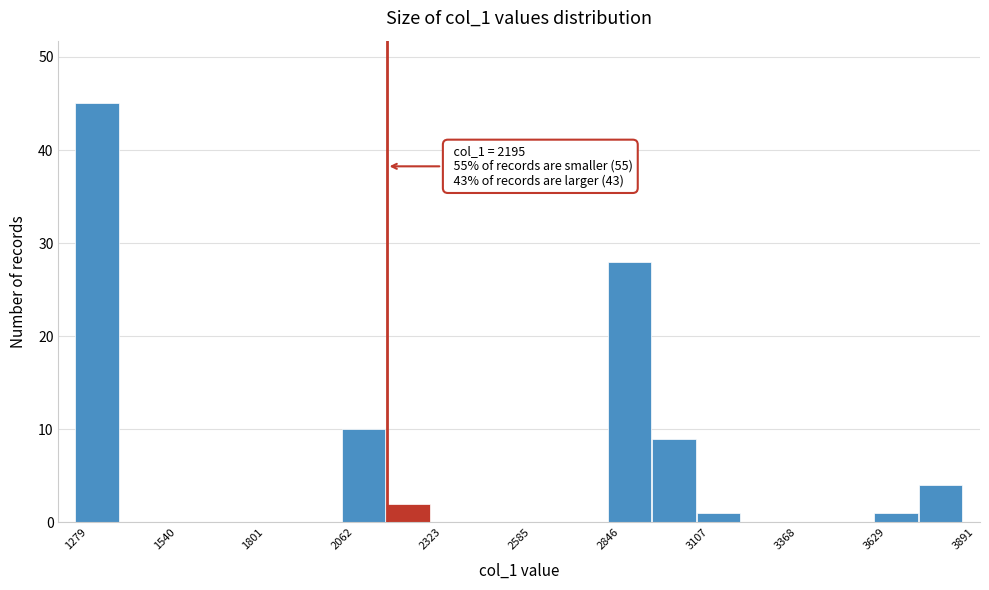

Around what value on the x-axis is the tallest bar? Give the approximate position of its centre, as read against the axis.

1350